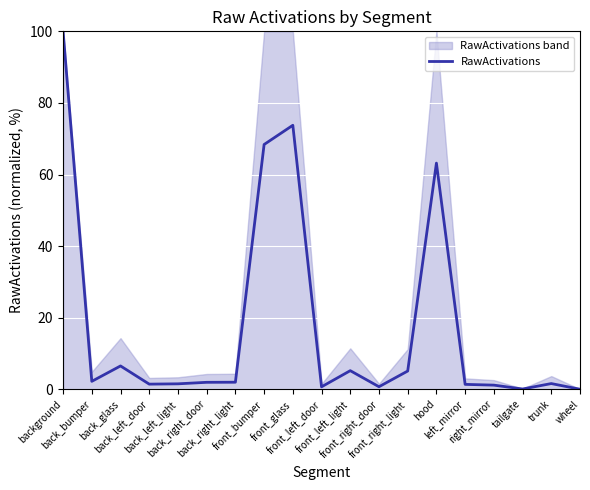

At which label is the value closest to 50?

hood